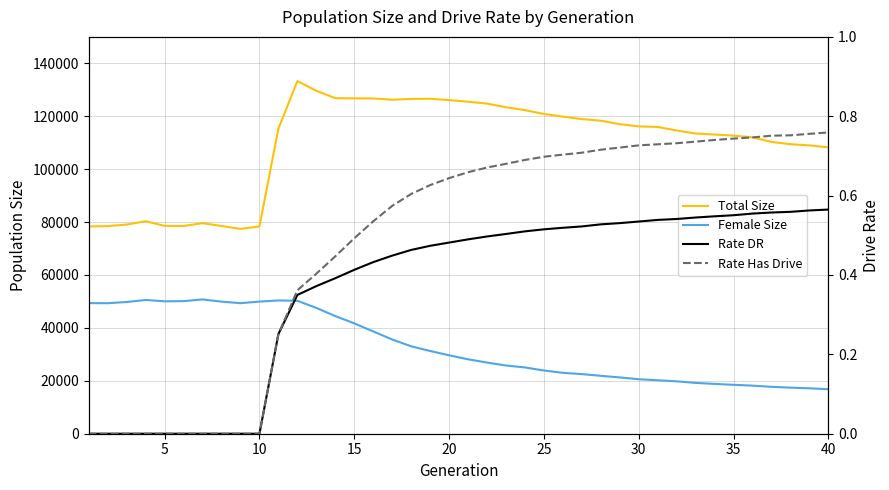

What are all the series names shown in the legend?

Total Size, Female Size, Rate DR, Rate Has Drive